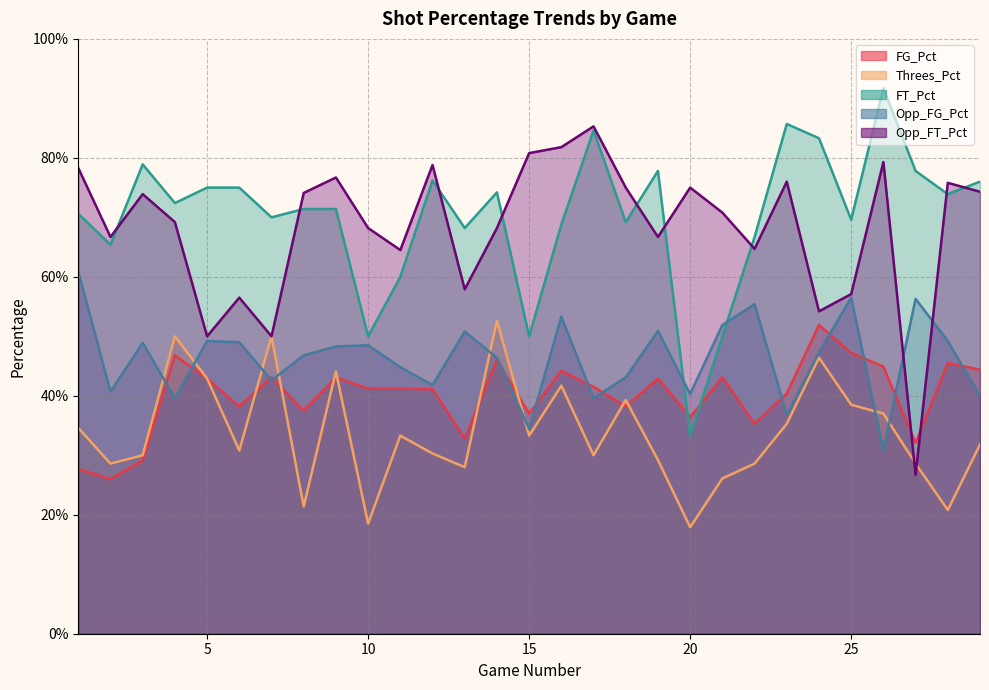

Reading left to right, transcribe all the data shown in this chart.

FG_Pct: 0.3	0.3	0.3	0.5	0.4	0.4	0.4	0.4	0.4	0.4	0.4	0.4	0.3	0.5	0.4	0.4	0.4	0.4	0.4	0.4	0.4	0.4	0.4	0.5	0.5	0.4	0.3	0.5	0.4
Threes_Pct: 0.3	0.3	0.3	0.5	0.4	0.3	0.5	0.2	0.4	0.2	0.3	0.3	0.3	0.5	0.3	0.4	0.3	0.4	0.3	0.2	0.3	0.3	0.4	0.5	0.4	0.4	0.3	0.2	0.3
FT_Pct: 0.7	0.7	0.8	0.7	0.8	0.8	0.7	0.7	0.7	0.5	0.6	0.8	0.7	0.7	0.5	0.7	0.8	0.7	0.8	0.3	0.5	0.7	0.9	0.8	0.7	0.9	0.8	0.7	0.8
Opp_FG_Pct: 0.6	0.4	0.5	0.4	0.5	0.5	0.4	0.5	0.5	0.5	0.4	0.4	0.5	0.5	0.3	0.5	0.4	0.4	0.5	0.4	0.5	0.6	0.4	0.5	0.6	0.3	0.6	0.5	0.4
Opp_FT_Pct: 0.8	0.7	0.7	0.7	0.5	0.6	0.5	0.7	0.8	0.7	0.6	0.8	0.6	0.7	0.8	0.8	0.9	0.8	0.7	0.8	0.7	0.6	0.8	0.5	0.6	0.8	0.3	0.8	0.7